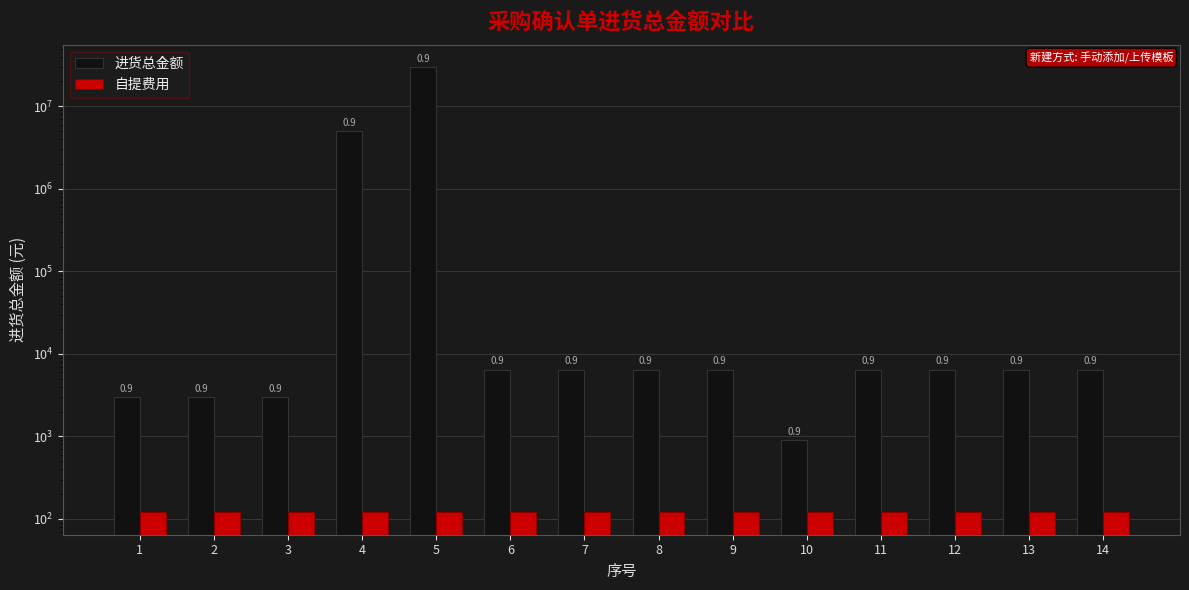

Reading left to right, transcribe all the data shown in this chart.

进货总金额: 1=2975.0	2=2975.0	3=2975.0	4=5000000.0	5=30000000.0	6=6466.6	7=6466.6	8=6466.6	9=6466.6	10=900.0	11=6466.6	12=6466.6	13=6466.6	14=6466.6
自提费用: 1=120.0	2=120.0	3=120.0	4=120.0	5=120.0	6=120.0	7=120.0	8=120.0	9=120.0	10=120.0	11=120.0	12=120.0	13=120.0	14=120.0